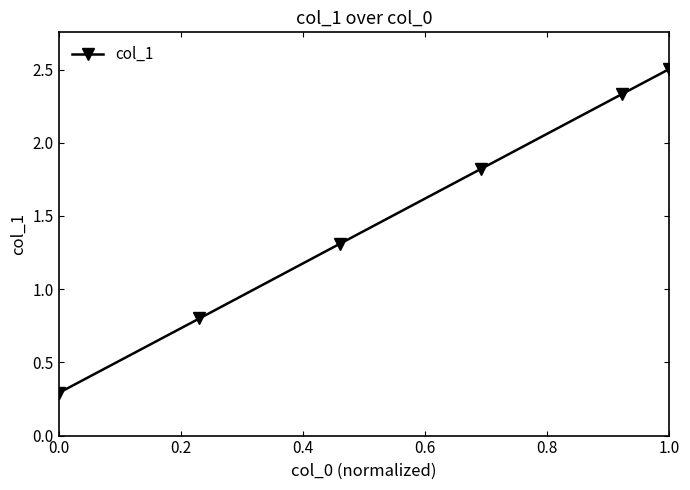

What is the minimum value shown in the chart?

0.3